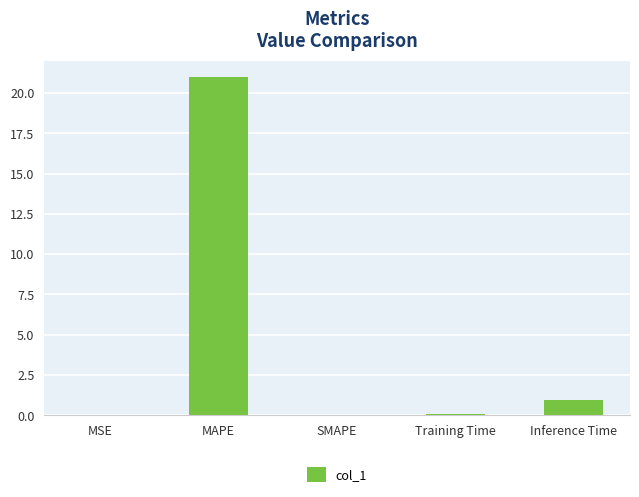

Which label corresponds to the largest value in the chart?

MAPE